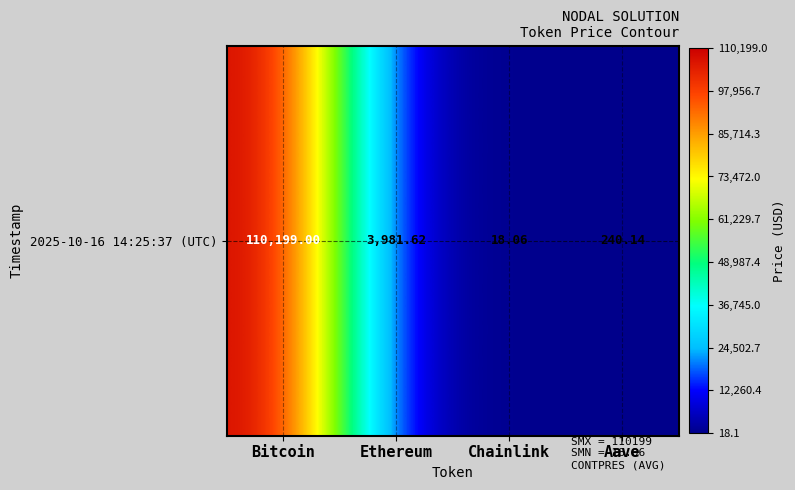

How many values are below 3981?

2